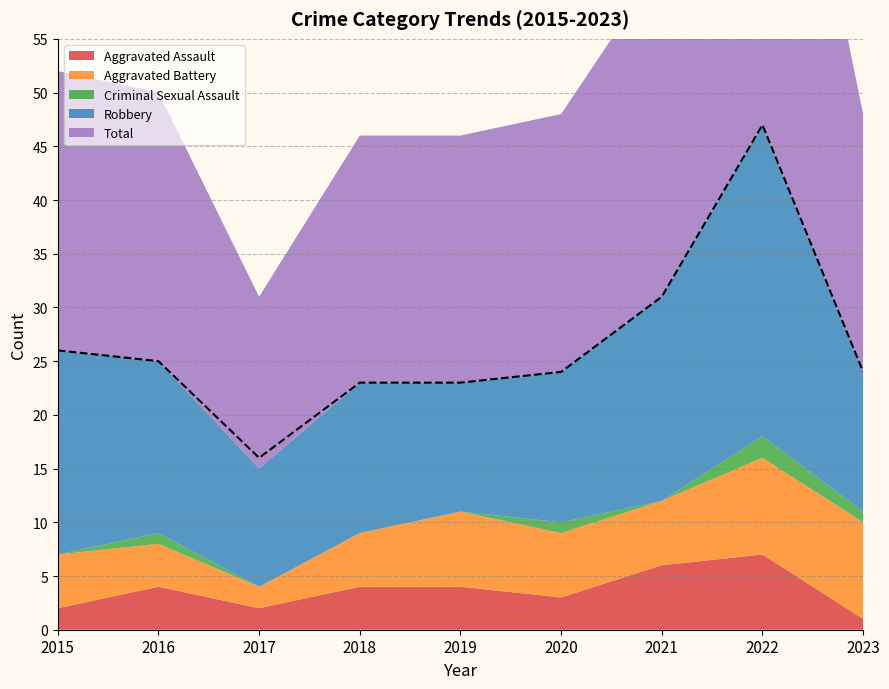

At which category does the chart reach its minimum across all series?

2015